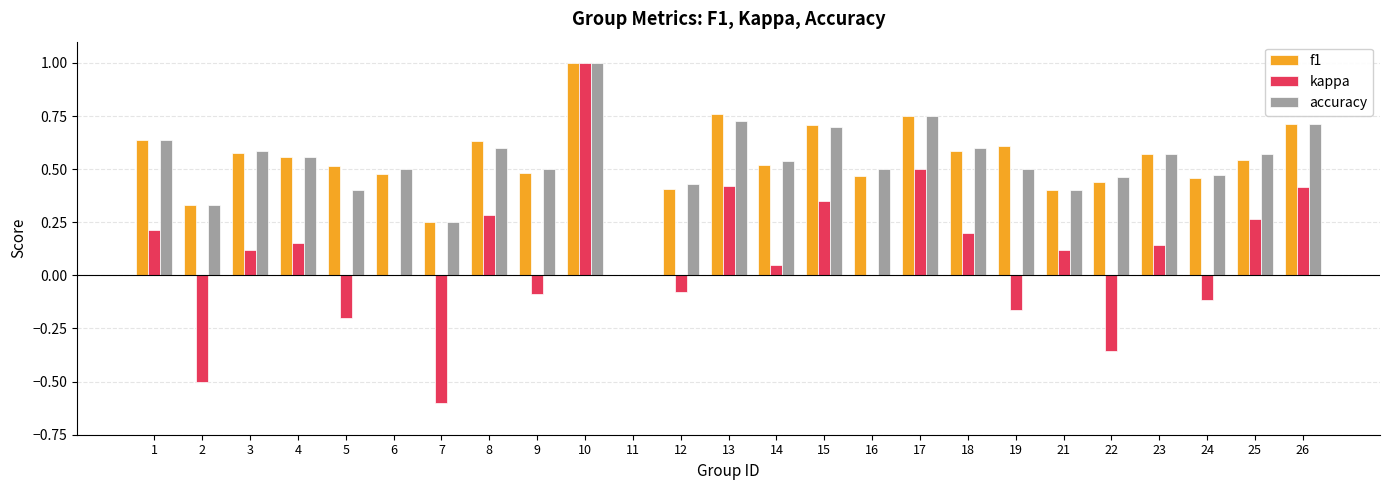

What are all the series names shown in the legend?

f1, kappa, accuracy